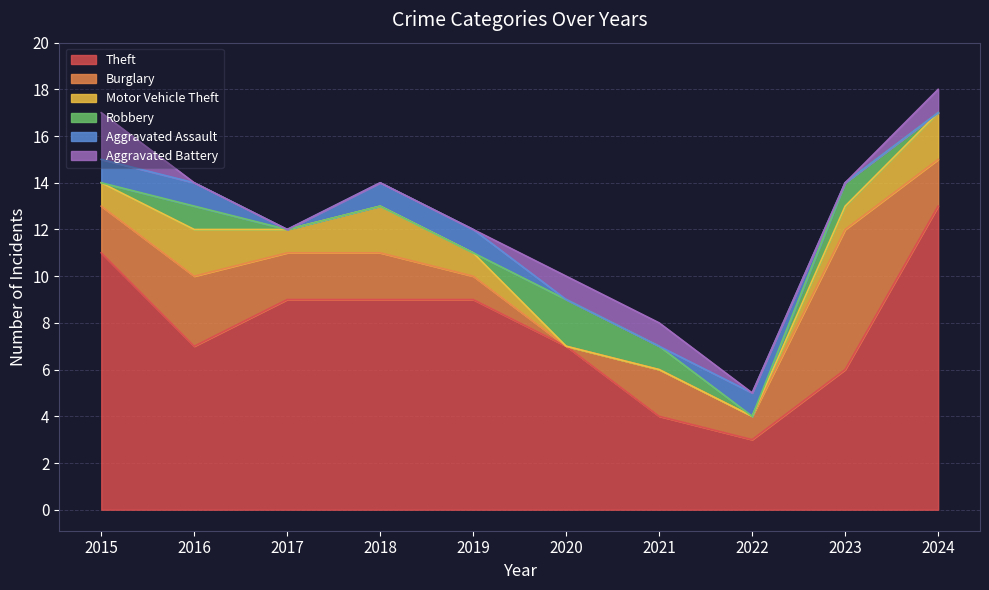

What is the average value of the Motor Vehicle Theft series?

1